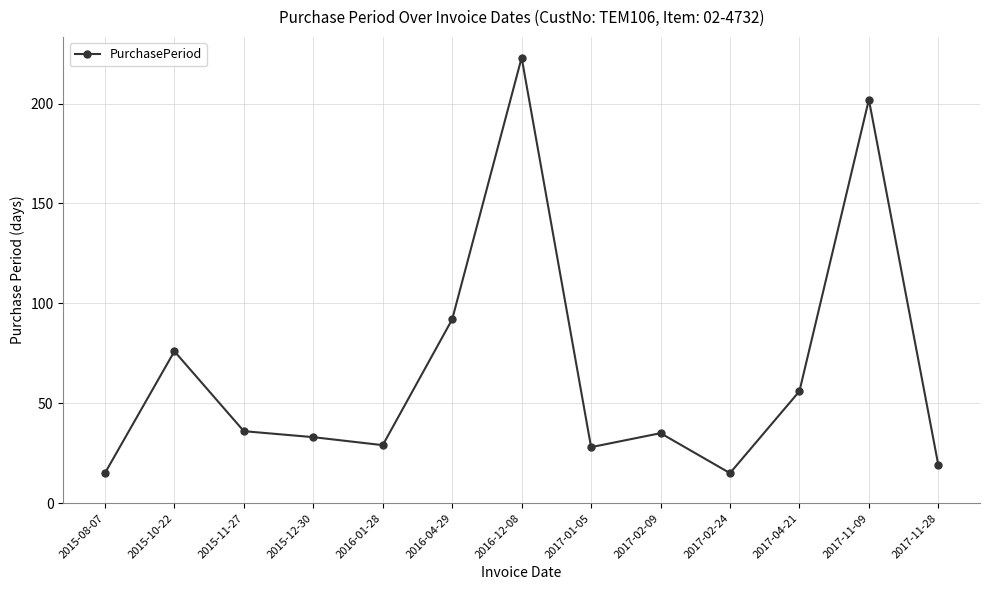

How many interior local peaks (higher than both neighbors) does the data have?

4